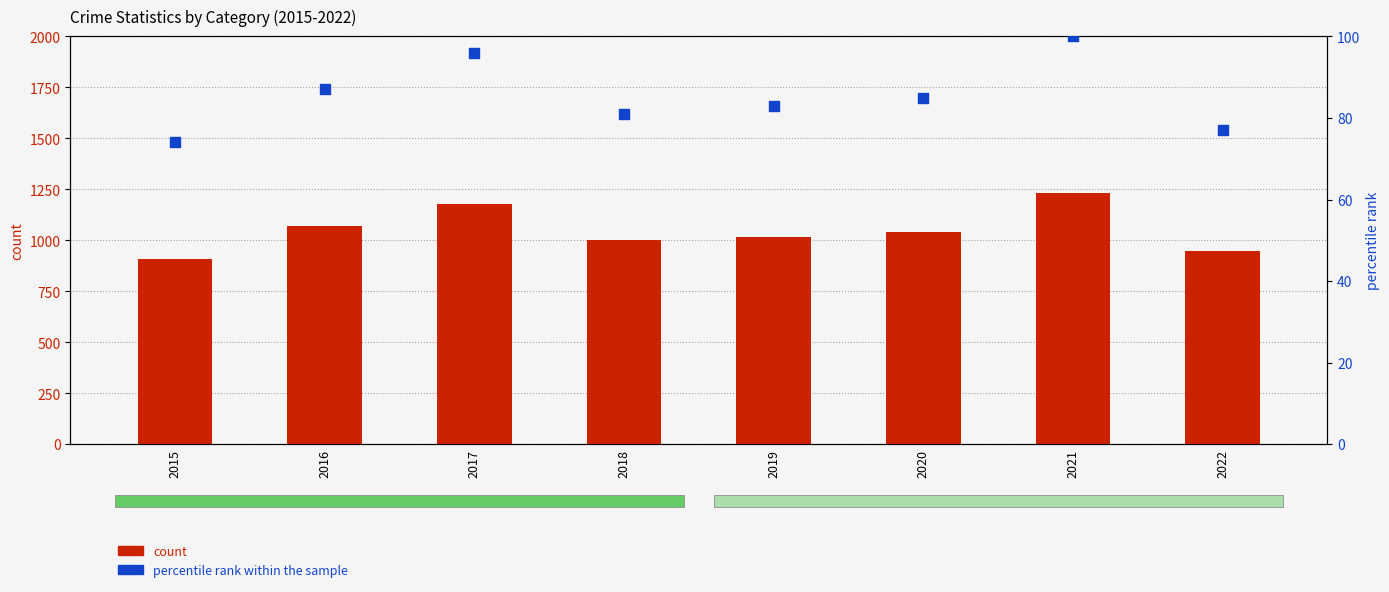

Is the value of count at 2020 greater than the value of percentile rank within the sample at 2015?

Yes